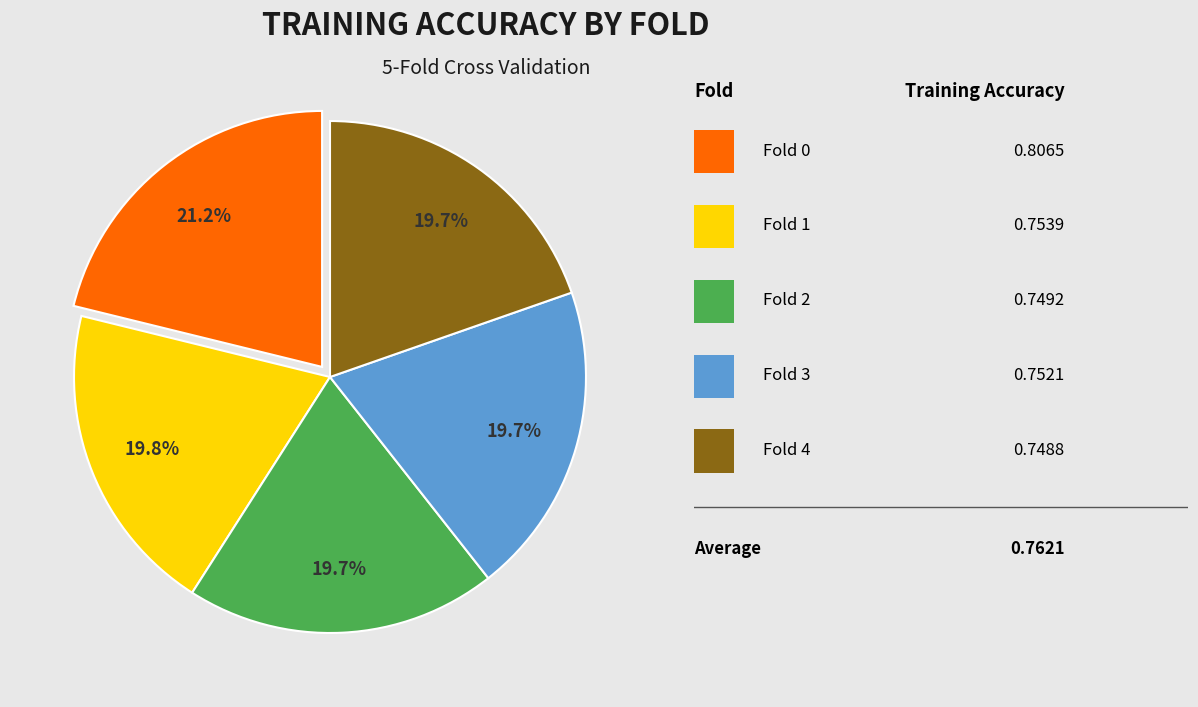

Is there any slice that represents more than half of the pie?

No